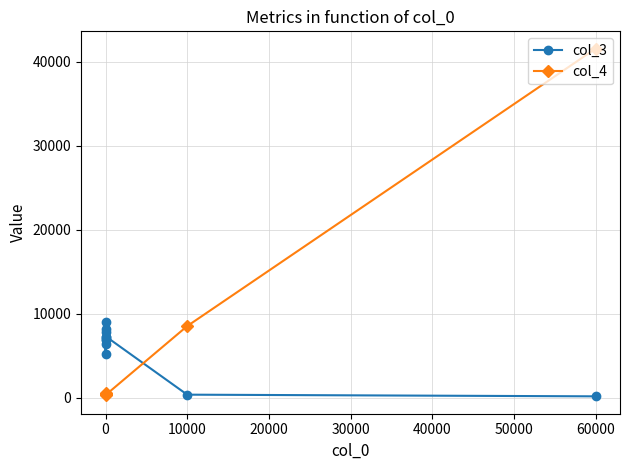

True or false: col_4 and col_3 intersect in this chart.

True